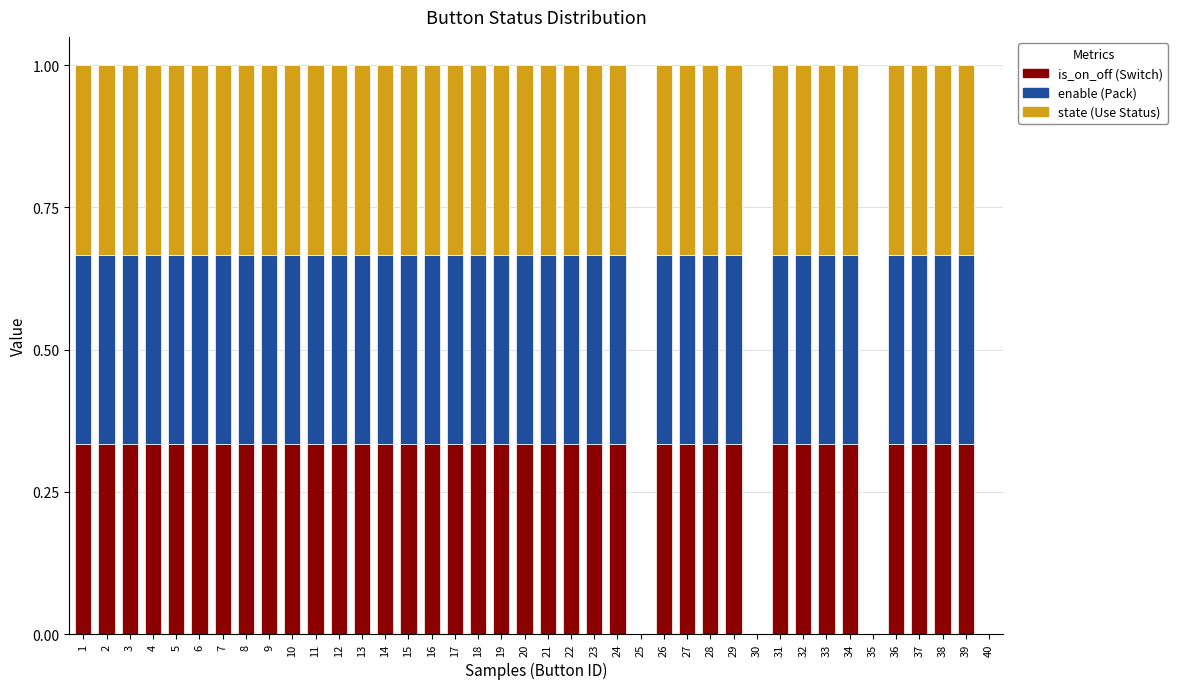

What is the total value across all series at 14?

1.0